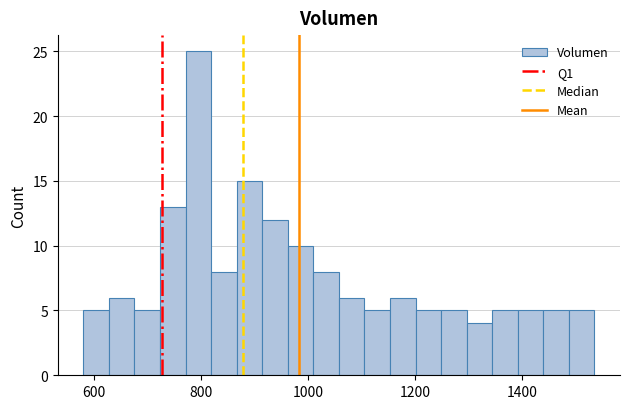

Read against the x-axis, roughly where is the centre of the tallest bar?

800